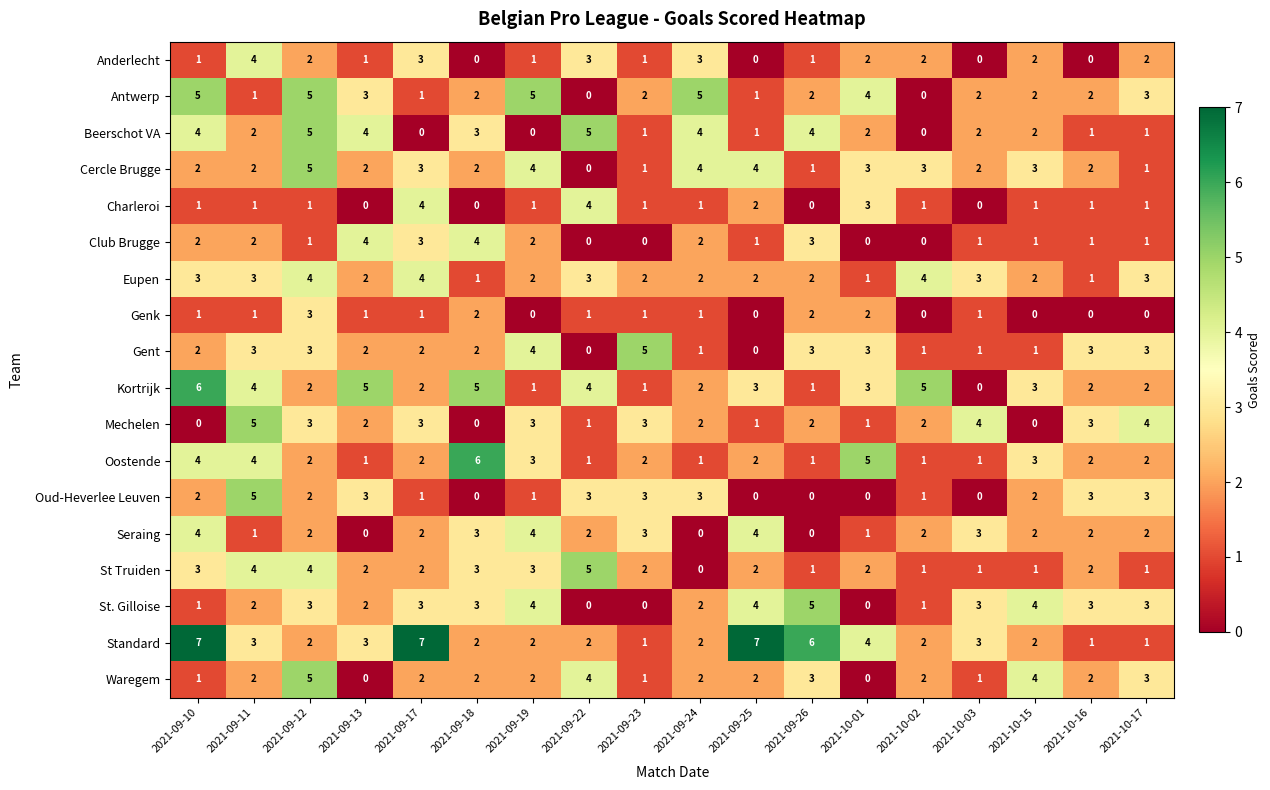

Is it true that Eupen equals 2 at 2021-09-24?

True